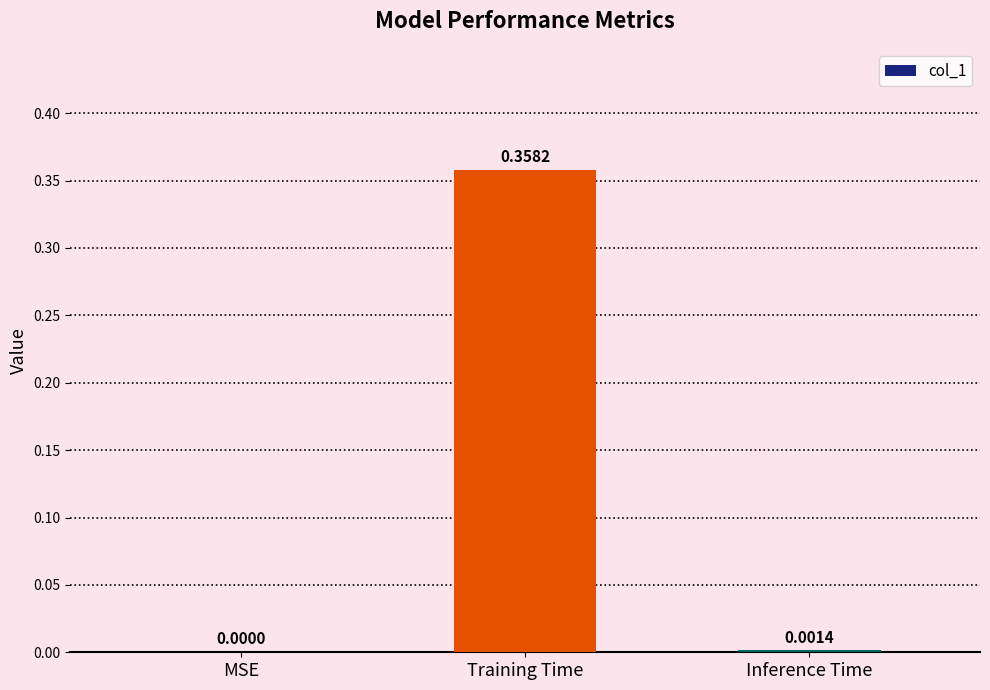

Between MSE and Inference Time, which is larger?

Inference Time